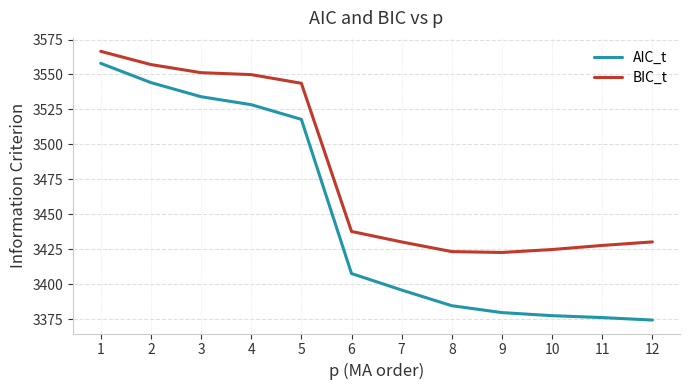

True or false: BIC_t has a value of 3423.3 at 8.

True